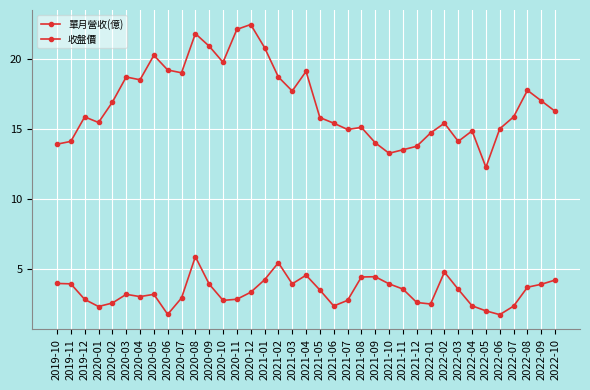

What position from the right is 2022-04?

7